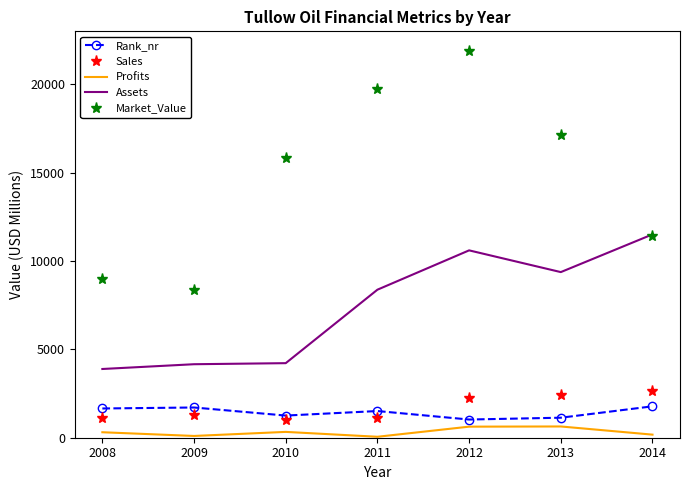

What is the spread (max minus min) of values at 2012?

21281.7